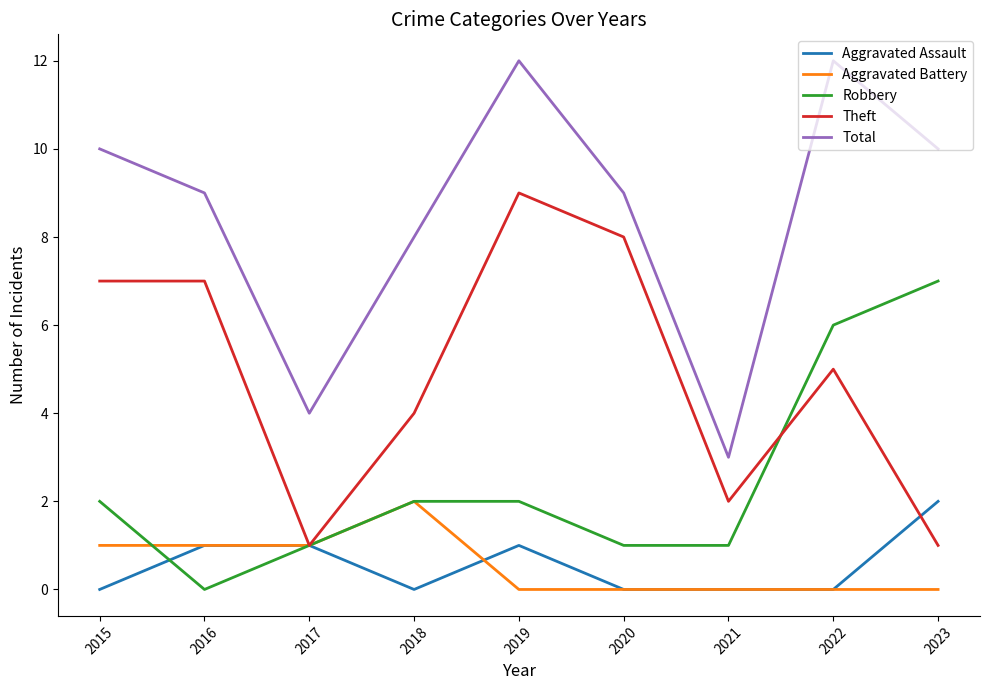

Which category has the highest value in the Aggravated Assault series?

2023